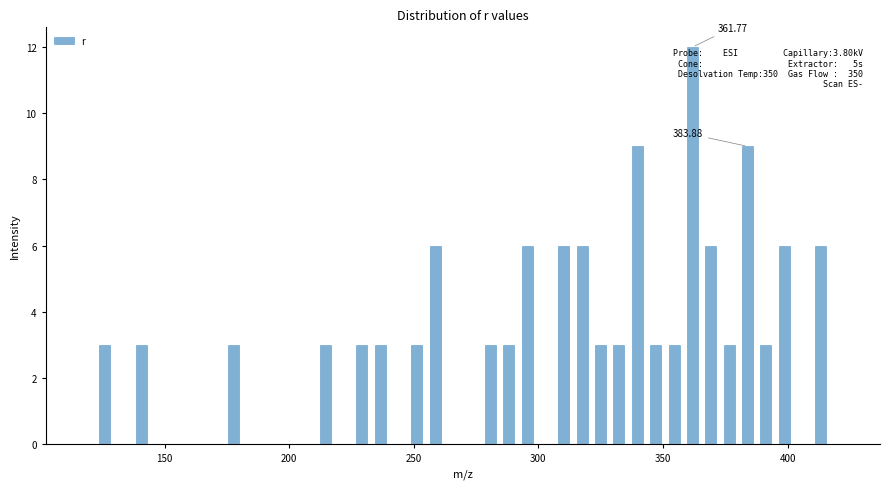

Read against the x-axis, roughly where is the centre of the tallest bar?

360